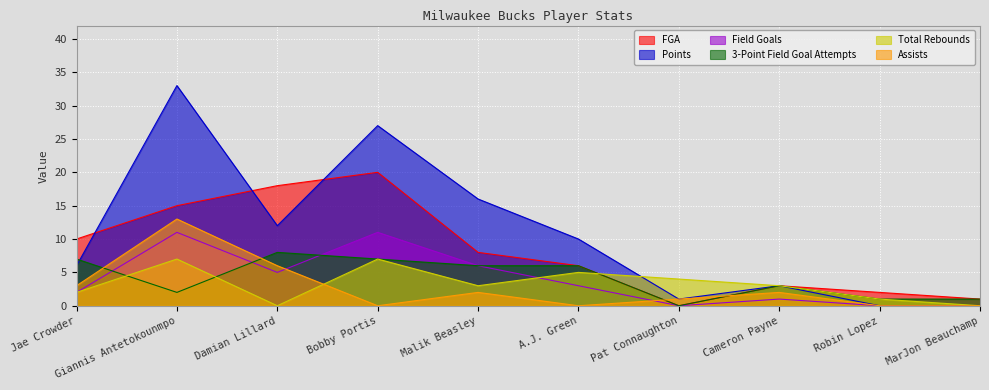

What is the label of the 5th point from the right?

A.J. Green